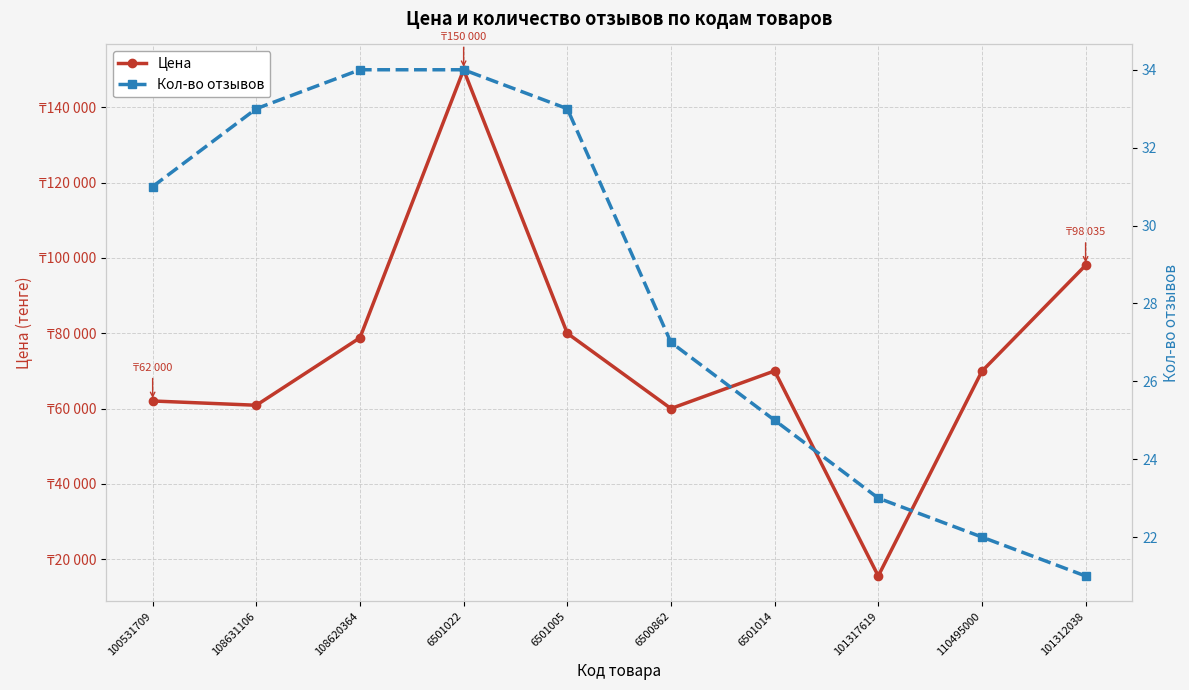

List the series in order of their overall mean, lowest first.

Кол-во отзывов, Цена